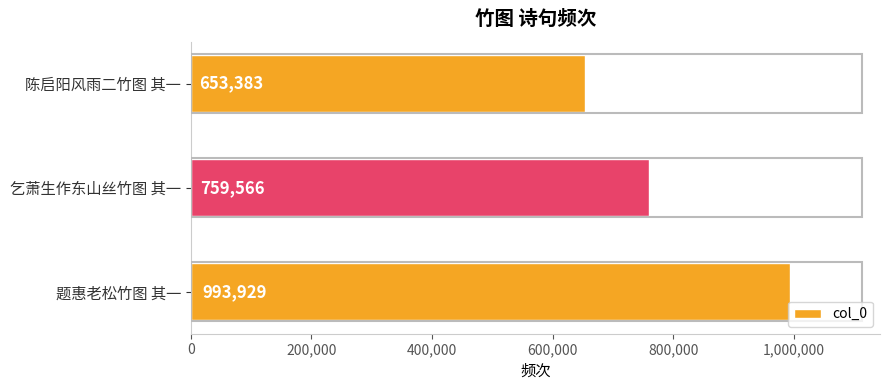

Reading bottom to top, list all the values displayed in this chart.

993929	759566	653383